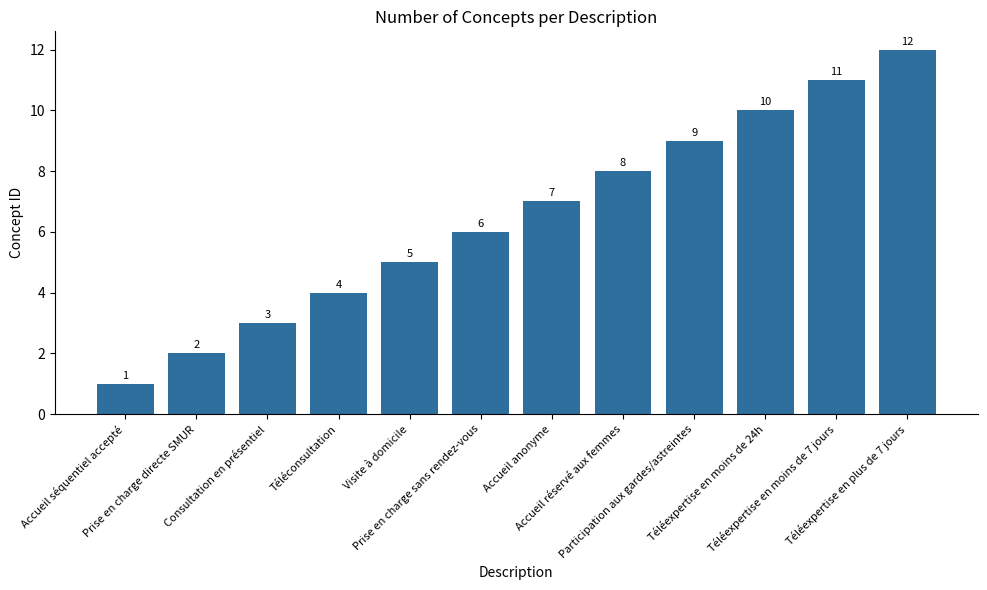

What is the label of the 9th bar from the left?

Participation aux gardes/astreintes